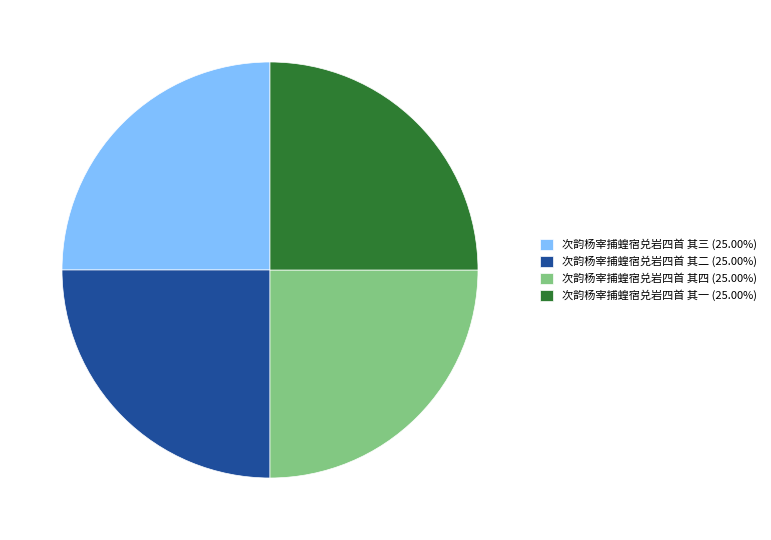

Is there any slice that represents more than half of the pie?

No